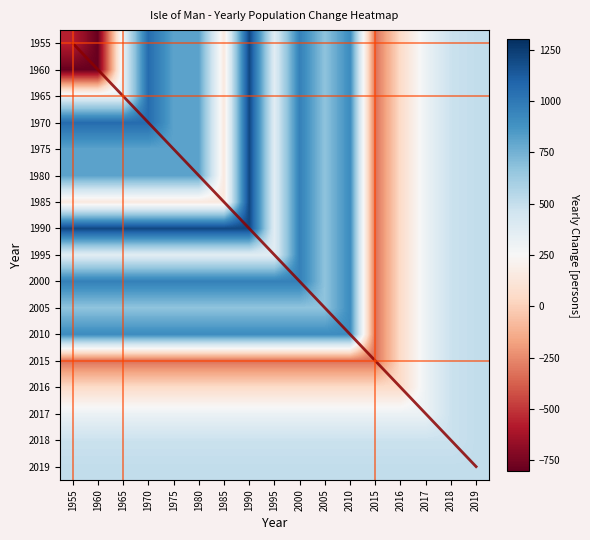

At which category is the sum across all series the highest?

1990